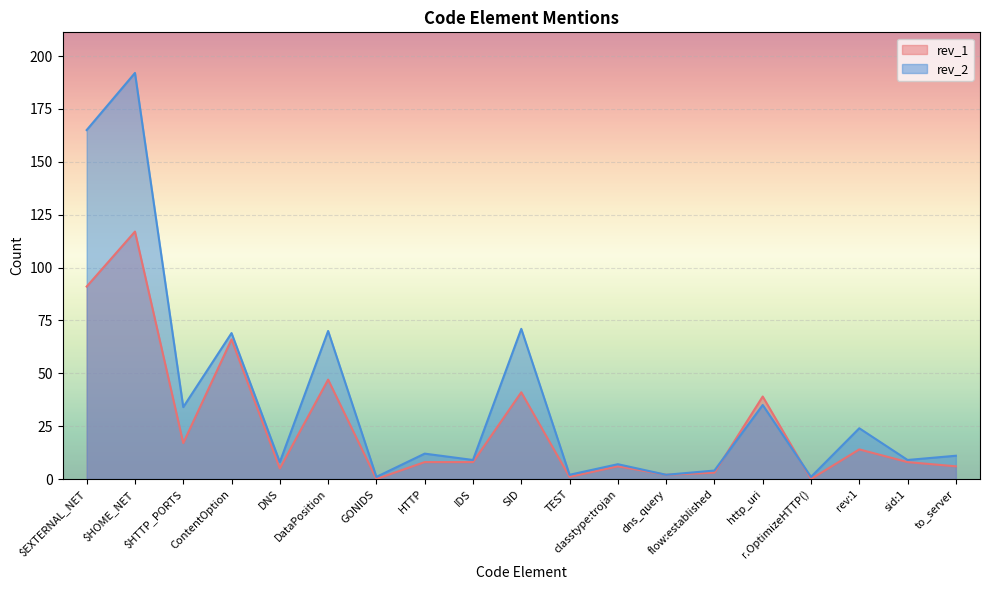

Reading left to right, list all the values displayed in this chart.

rev_2: 165	192	34	69	8	70	1	12	9	71	2	7	2	4	35	1	24	9	11
rev_1: 91	117	17	66	5	47	0	8	8	41	1	6	2	3	39	0	14	8	6